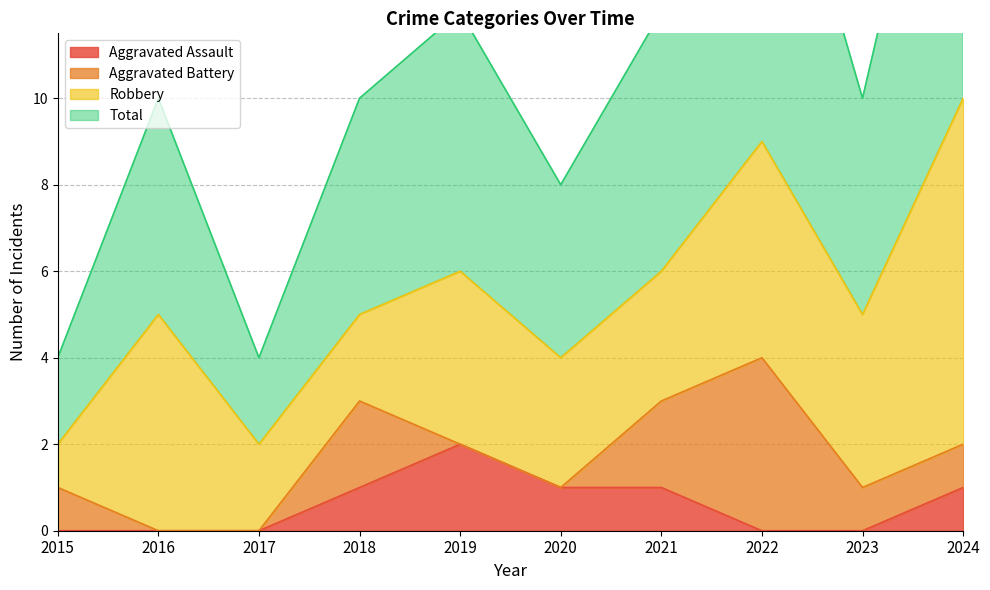

Which series has the largest total across all categories?

Total